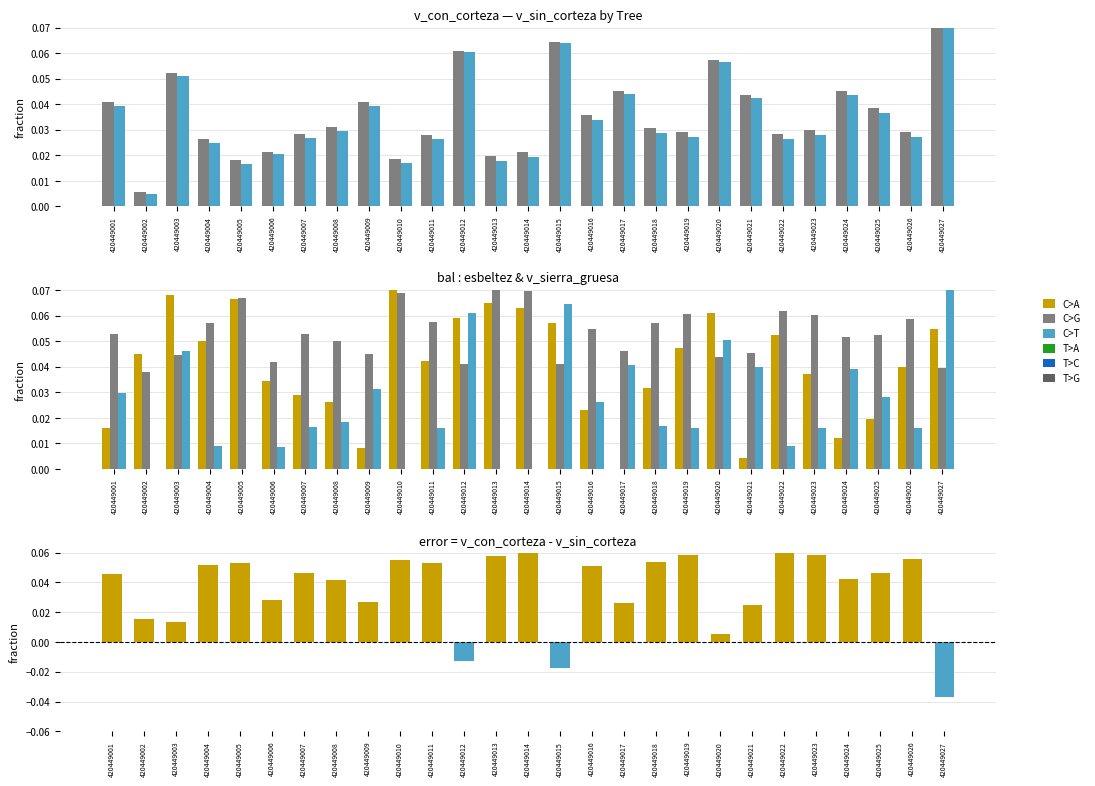

At 420449023, list the series in order from smallest to largest.

C>T, v_sin_corteza, v_con_corteza, C>A, v_con_corteza - v_sin_corteza, C>G